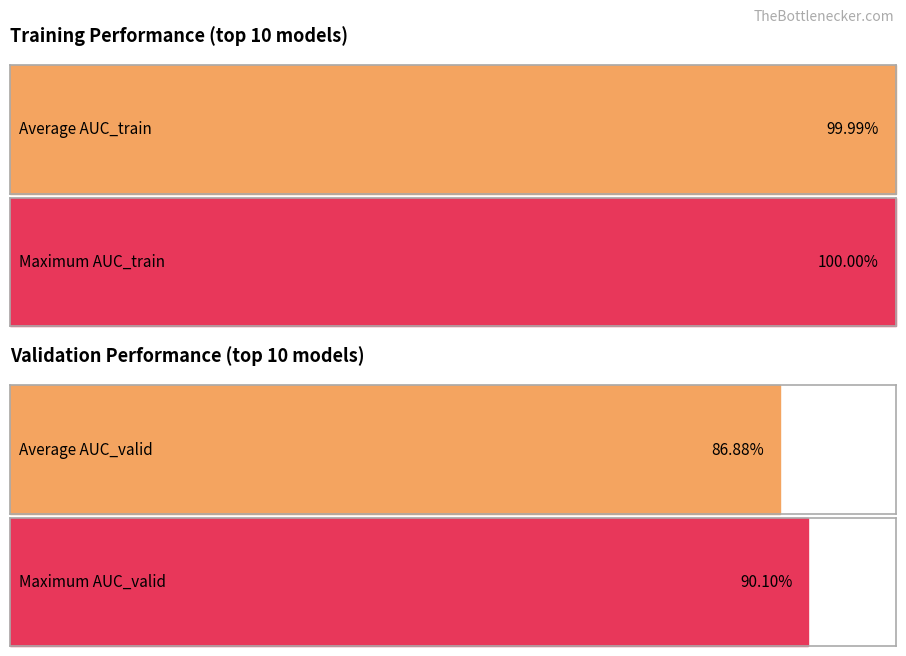

What are all the series names shown in the legend?

AUC_valid, AUC_train